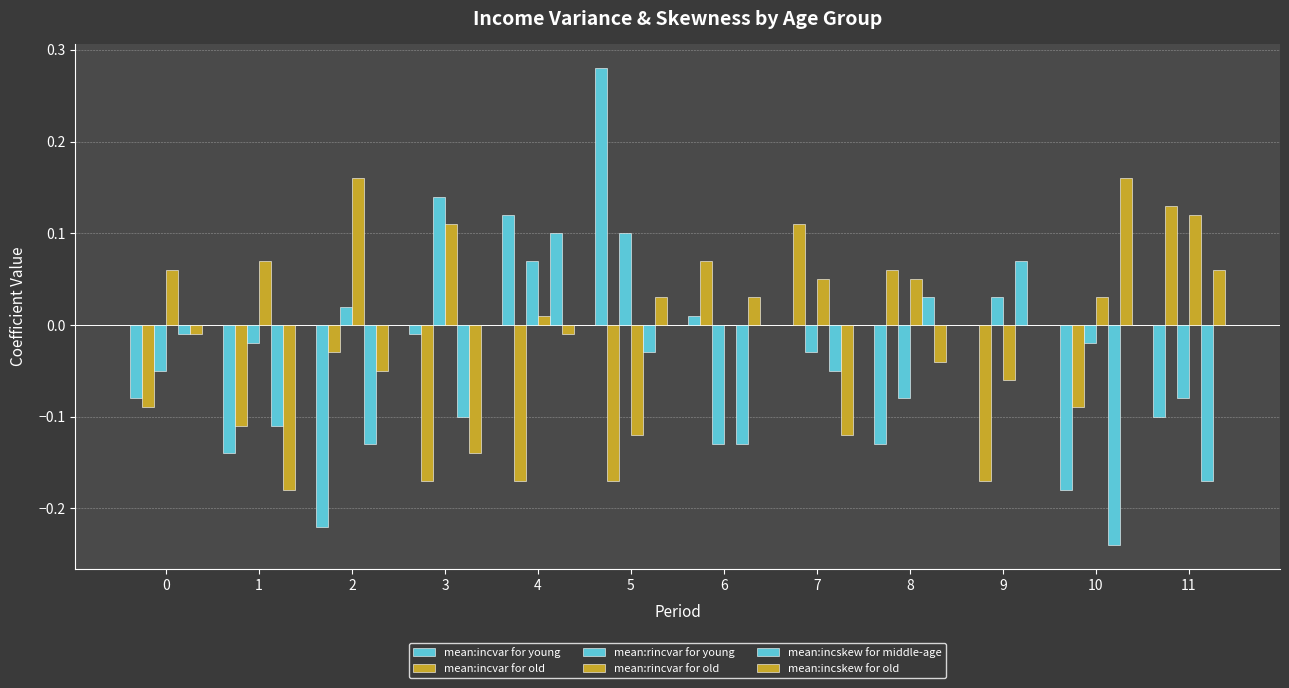

At how many categories does at least one series exceed 0?

12